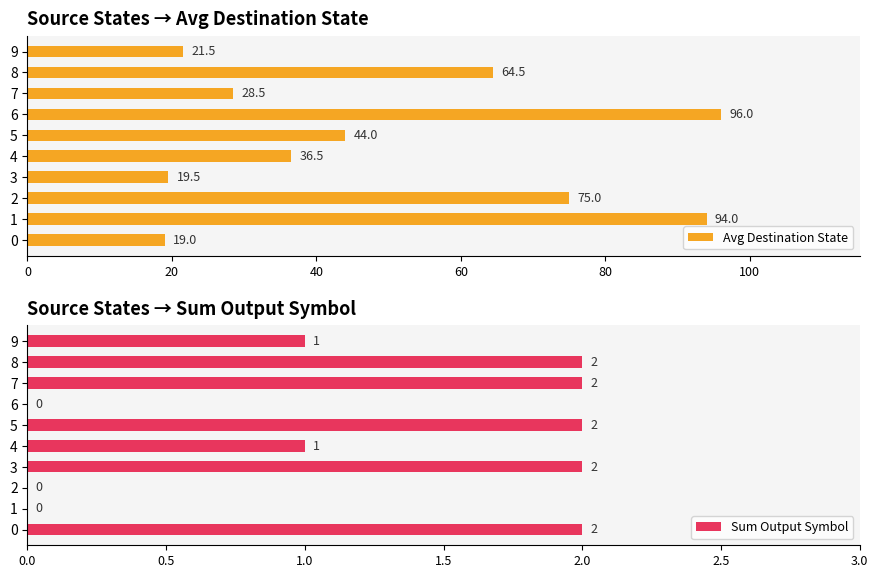

True or false: Sum Output Symbol has a value of 1.0 at 9.

True